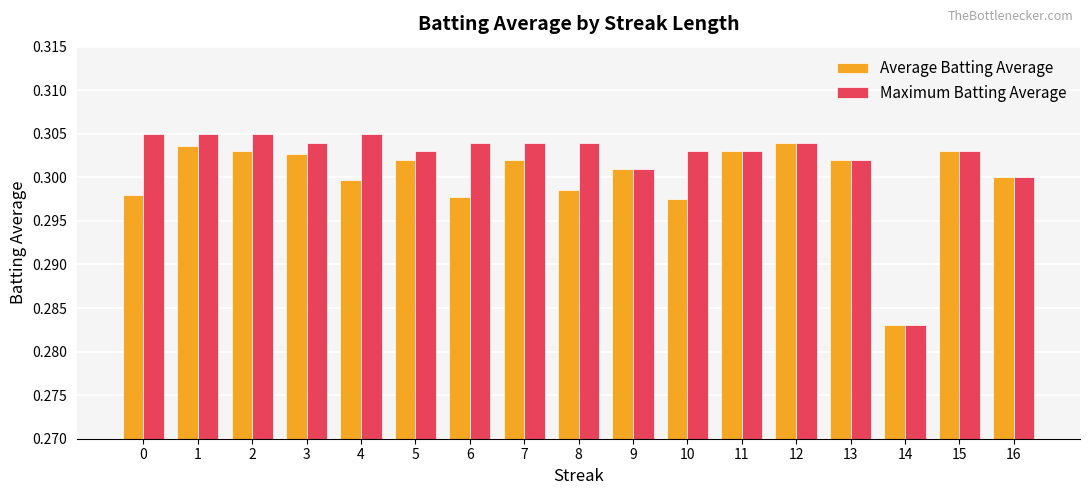

At how many categories does at least one series exceed 0?

17